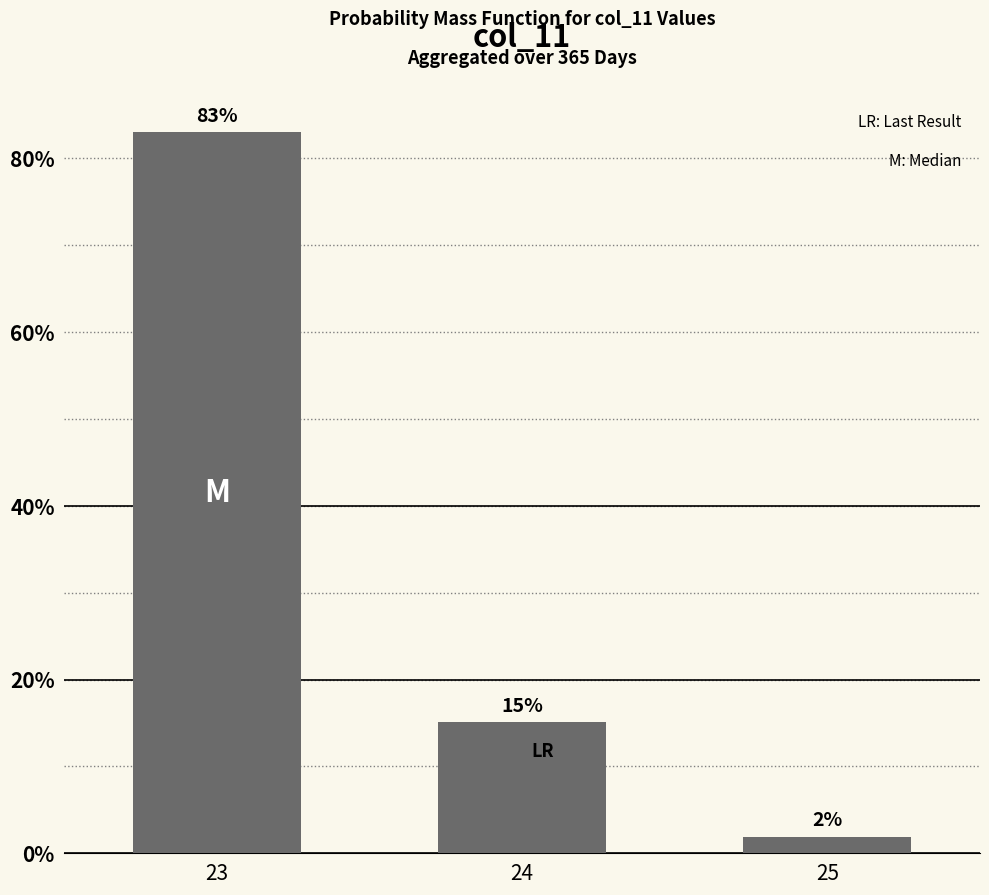

What is the difference between the maximum and minimum values?

81.1